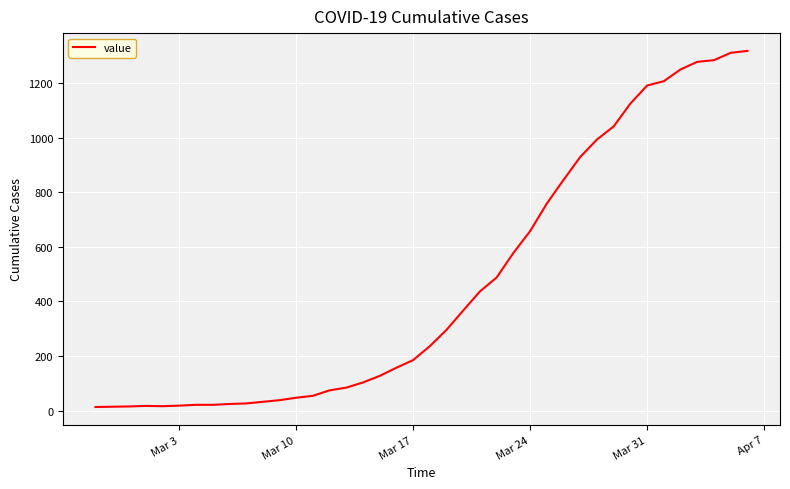

What is the maximum value shown in the chart?

1319